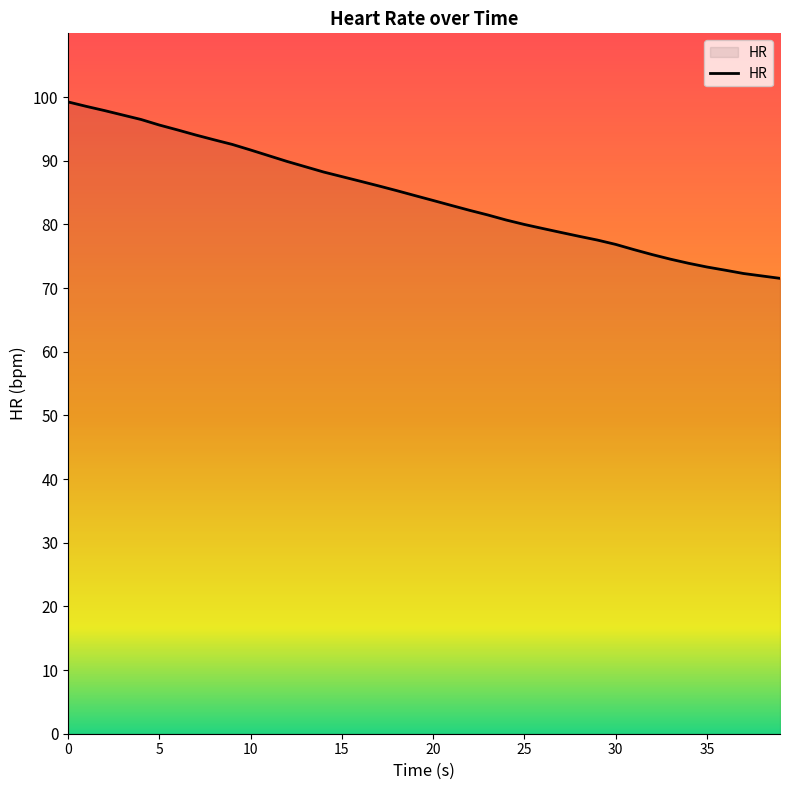

How many categories are shown in the chart?

40